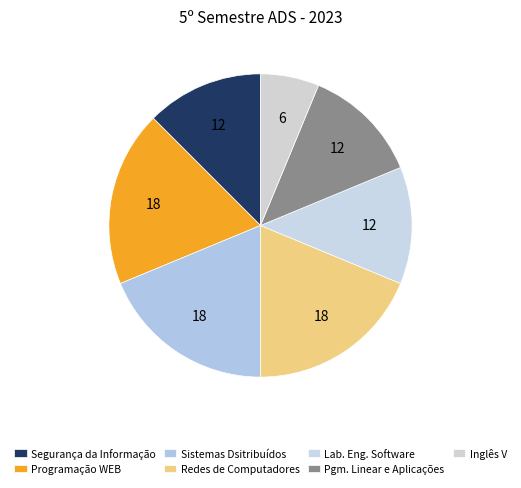

How many segments does this pie chart have?

7